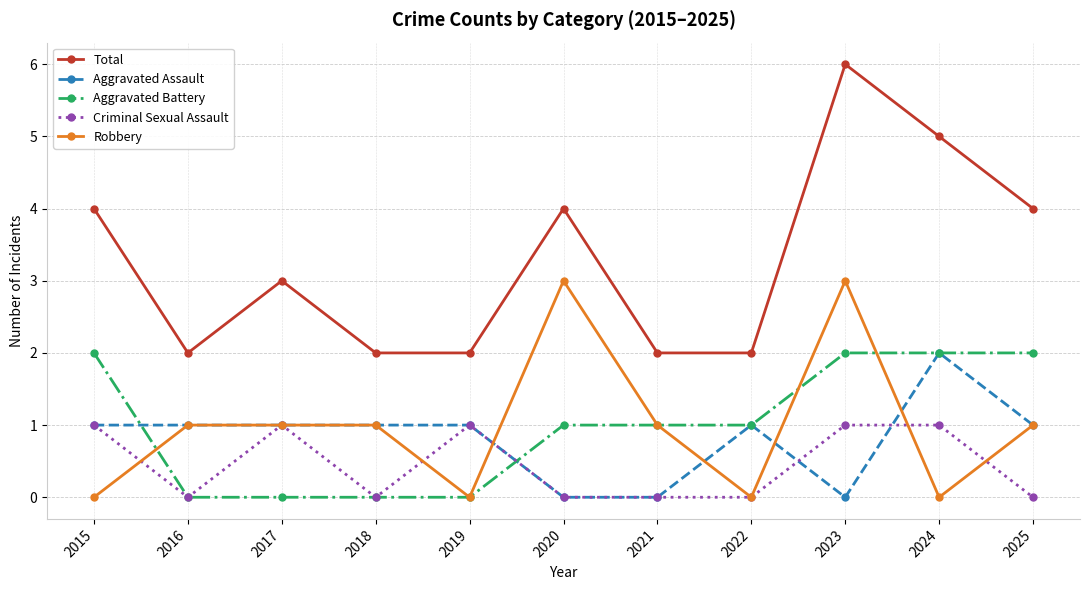

What is the difference between the maximum and minimum values in the Total series?

4